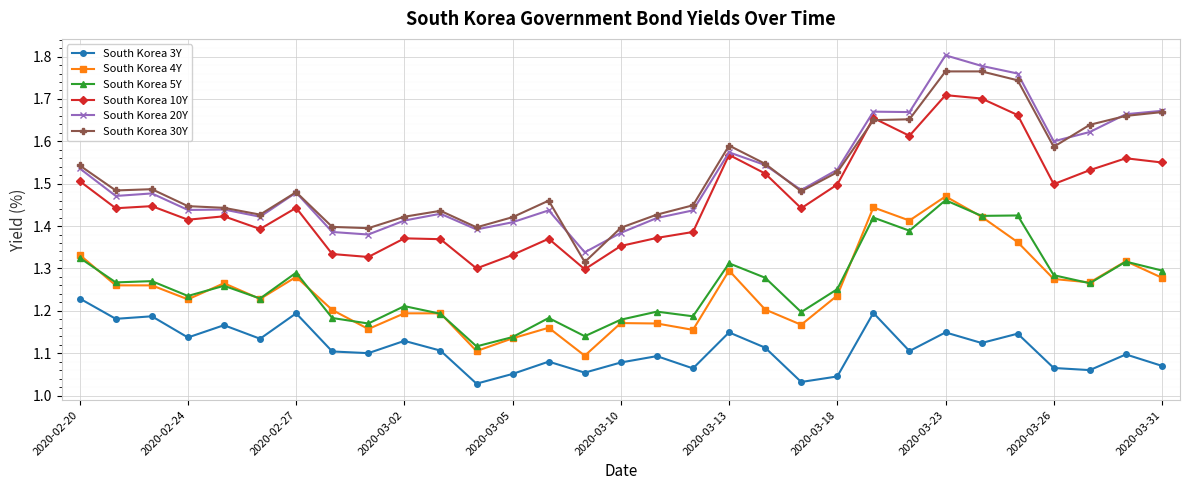

How many South Korea 4Y values are between 1 and 2?

31